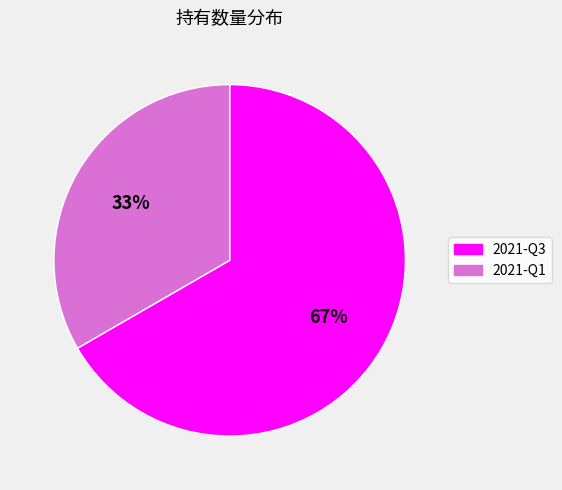

Which category has the smallest portion of the pie?

2021-Q1